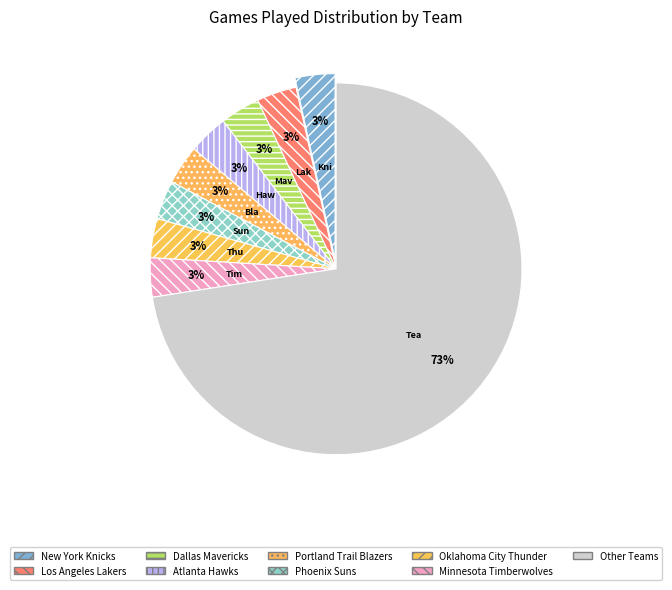

How many segments does this pie chart have?

9